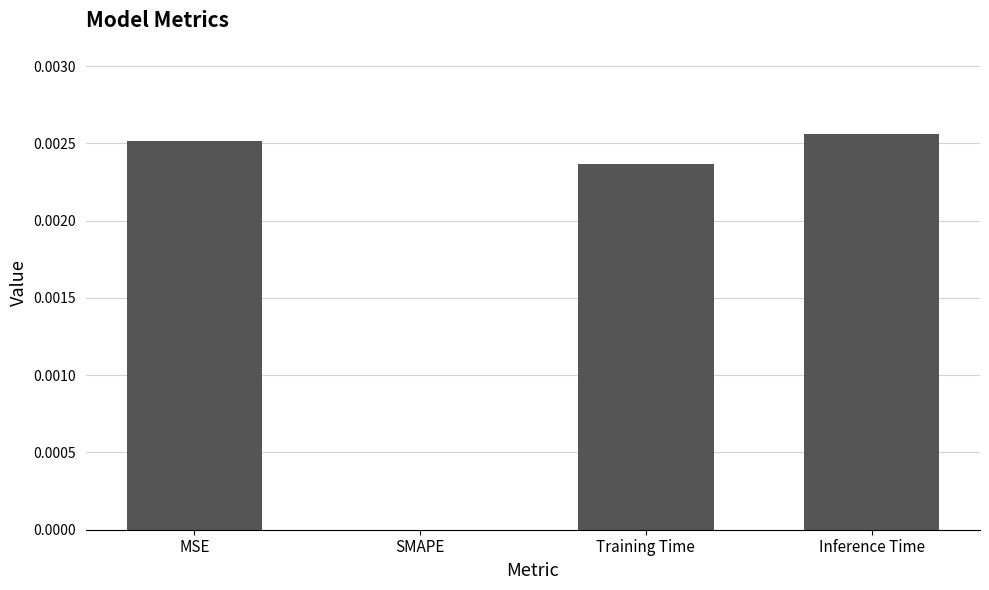

How many positive values are there?

3